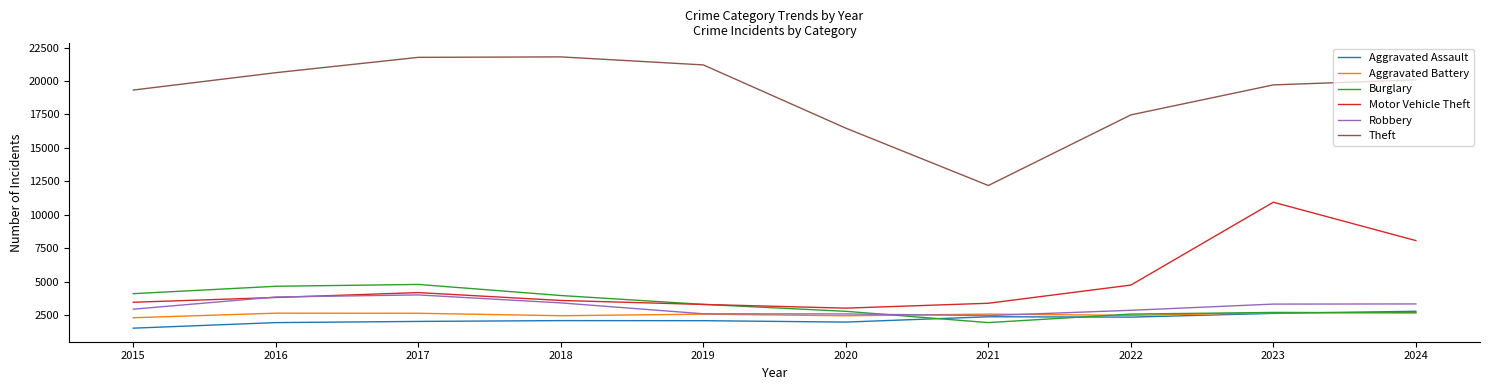

True or false: Theft and Robbery intersect in this chart.

False